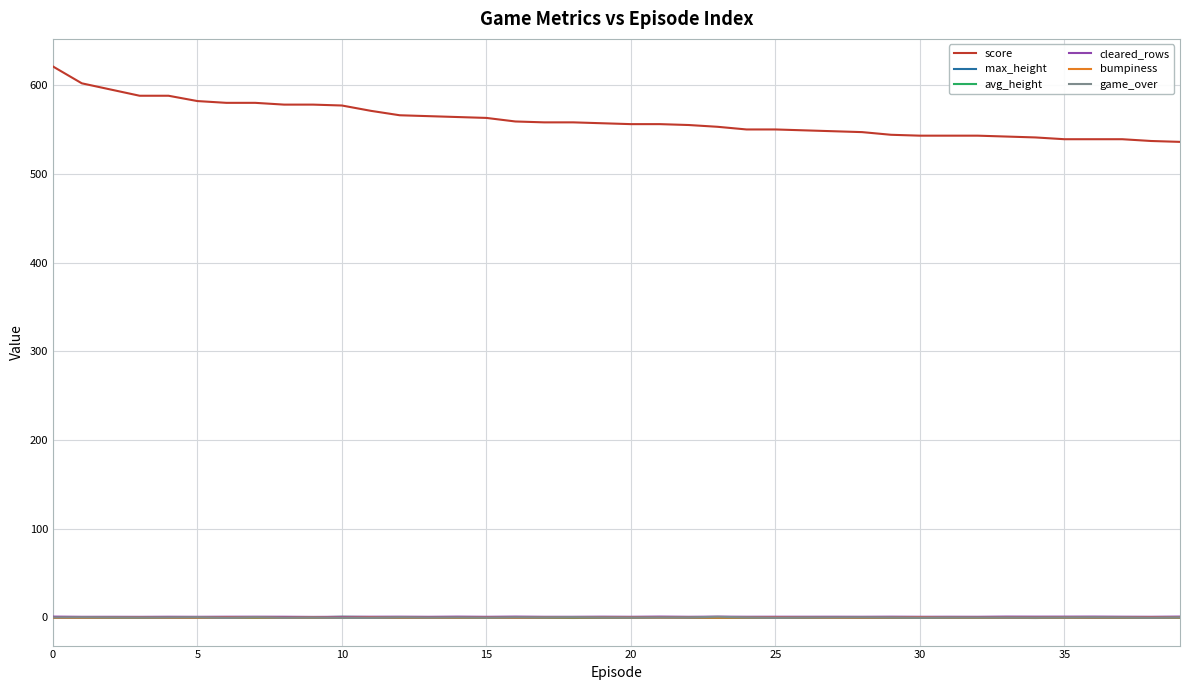

After their last crossing, which series has the higher values: avg_height or max_height?

avg_height